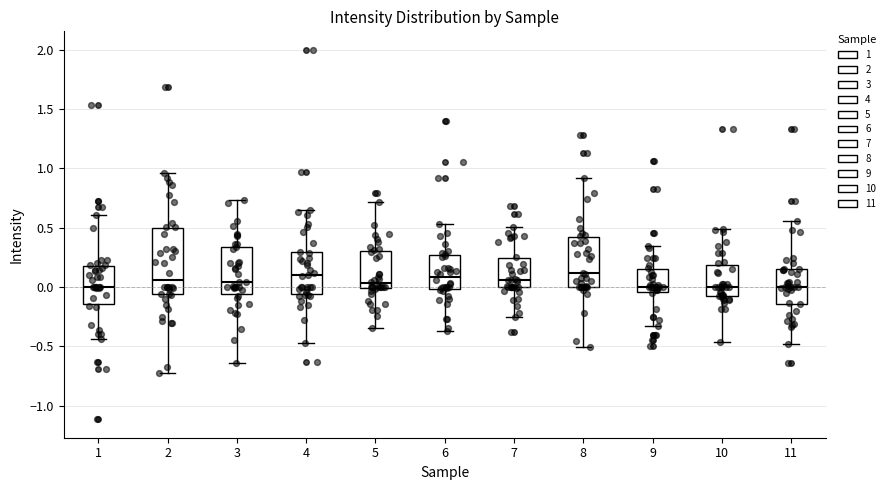

Reading left to right, transcribe this box plot: for each box, give where its median line is, the range the box spans, and where its two whiskers end, as read against the y-axis. The values are not printed on the chart, so give them approximately, as read against the axis.

1: median 0.00, box -0.15 to 0.20, whiskers -0.45 to 0.60
2: median 0.05, box -0.05 to 0.50, whiskers -0.70 to 0.95
3: median 0.05, box -0.05 to 0.35, whiskers -0.65 to 0.75
4: median 0.10, box -0.05 to 0.30, whiskers -0.45 to 0.65
5: median 0.05, box 0.00 to 0.30, whiskers -0.35 to 0.70
6: median 0.10, box 0.00 to 0.25, whiskers -0.35 to 0.55
7: median 0.05, box 0.00 to 0.25, whiskers -0.25 to 0.50
8: median 0.10, box 0.00 to 0.40, whiskers -0.50 to 0.90
9: median 0.00, box -0.05 to 0.15, whiskers -0.35 to 0.35
10: median 0.00, box -0.05 to 0.20, whiskers -0.45 to 0.50
11: median 0.00, box -0.15 to 0.15, whiskers -0.50 to 0.55